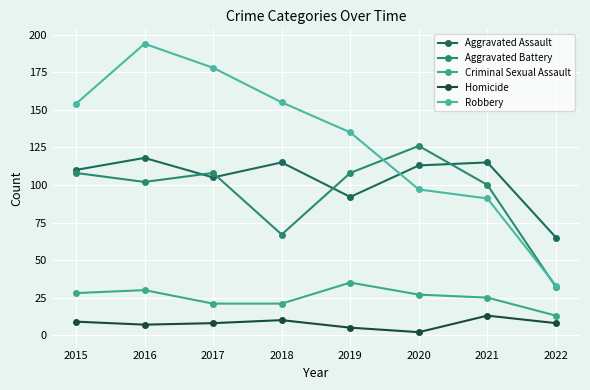

Reading right to left, what are all the values shown in this chart?

Aggravated Assault: 65	115	113	92	115	105	118	110
Aggravated Battery: 32	100	126	108	67	108	102	108
Criminal Sexual Assault: 13	25	27	35	21	21	30	28
Homicide: 8	13	2	5	10	8	7	9
Robbery: 33	91	97	135	155	178	194	154